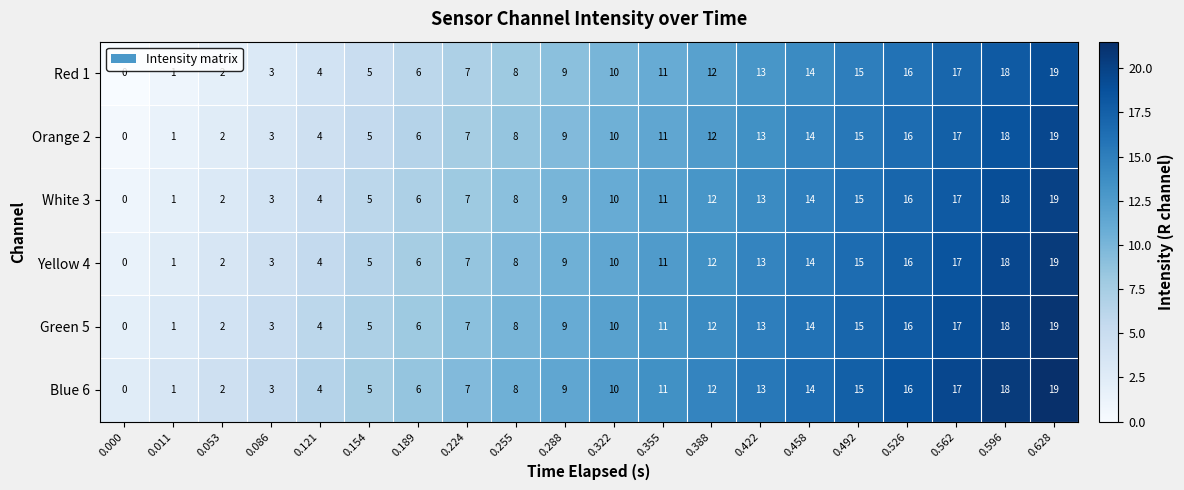

At which category is the sum across all series the highest?

0.628